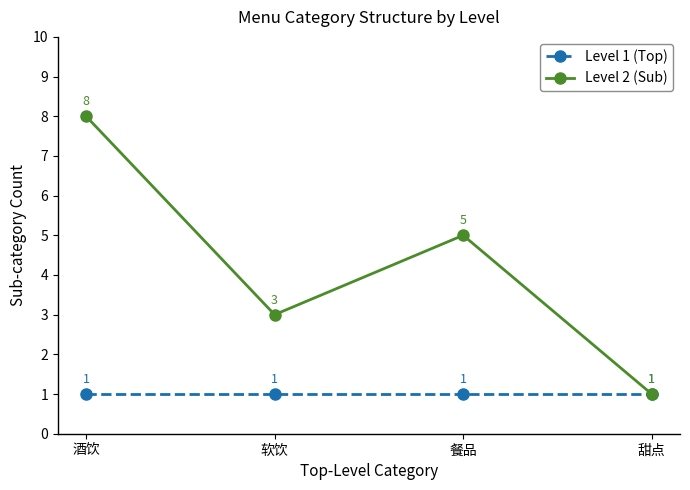

Reading right to left, extract all data points from this chart.

Level 1 (Top): 甜点=1	餐品=1	软饮=1	酒饮=1
Level 2 (Sub): 甜点=1	餐品=5	软饮=3	酒饮=8